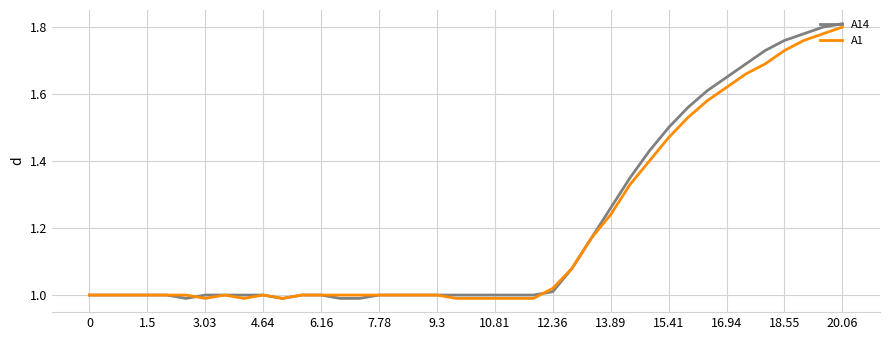

Which series has the widest spread of values?

A14